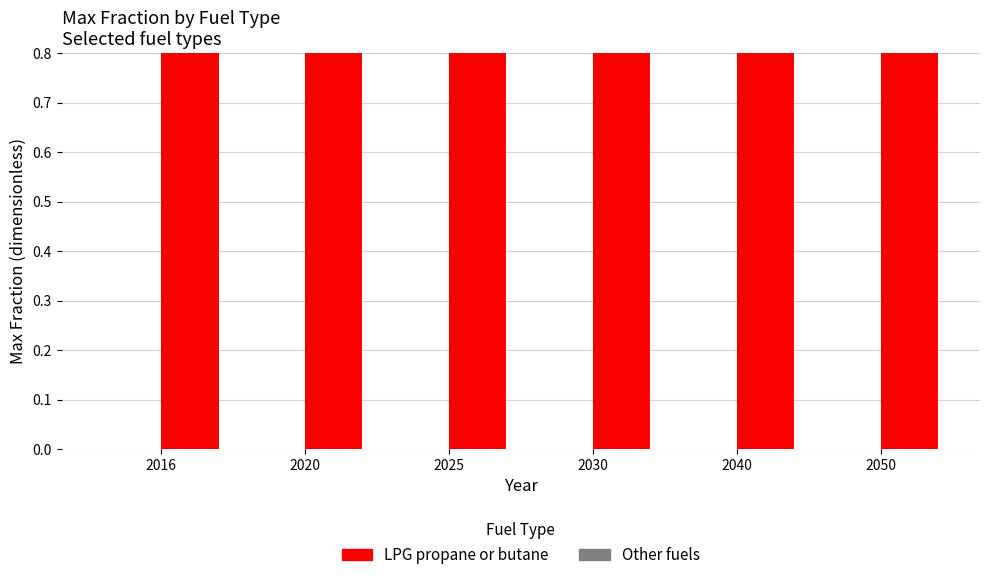

How many series are shown in this chart?

2